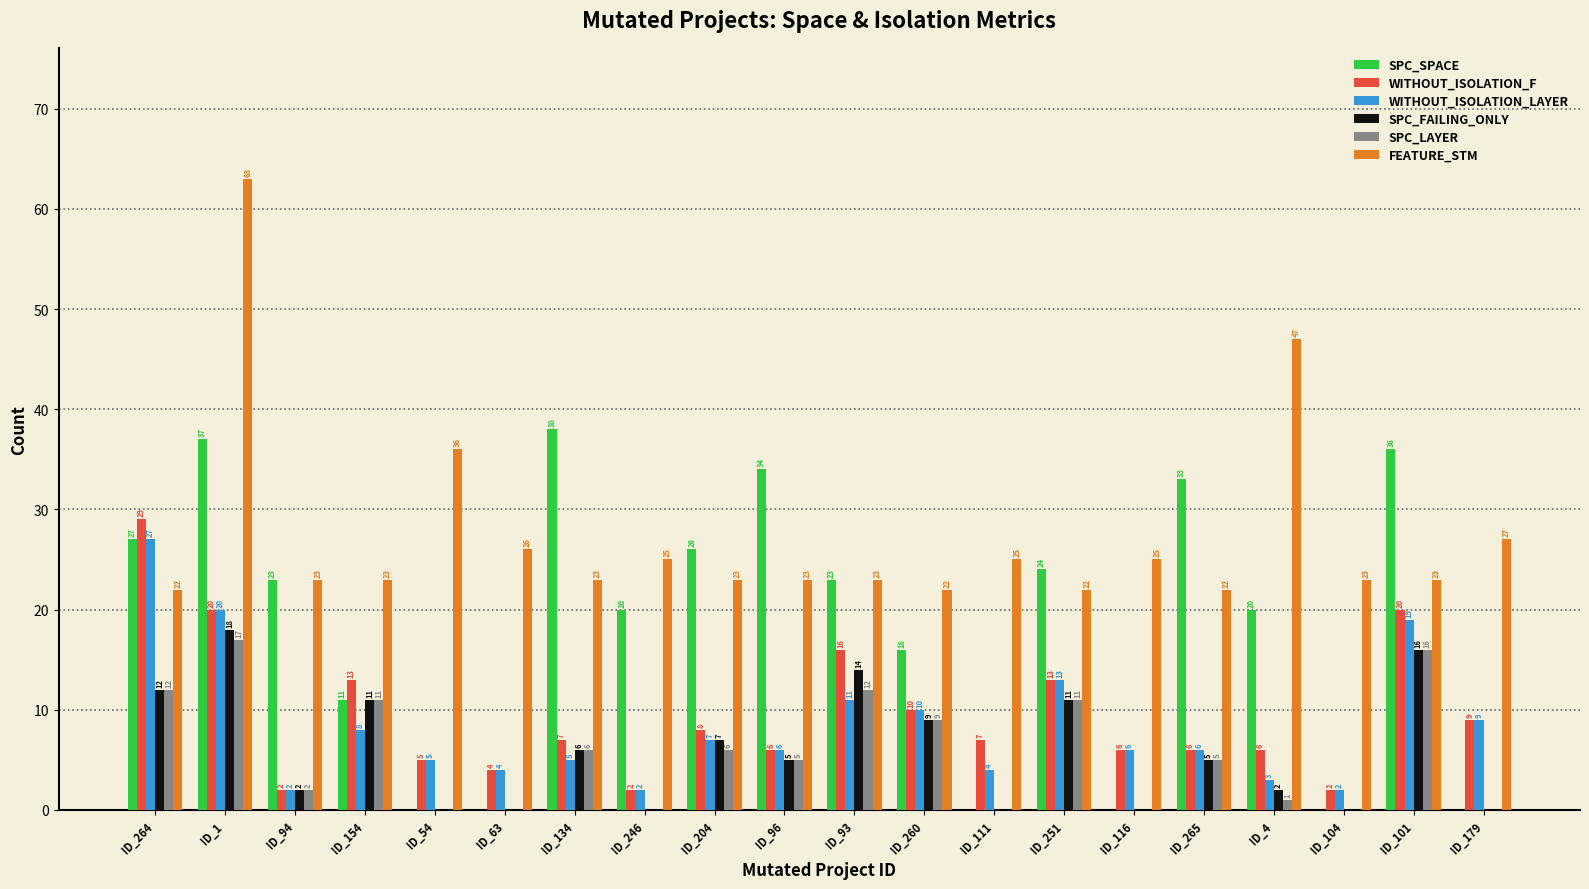

Which category has the highest value across all series?

ID_1